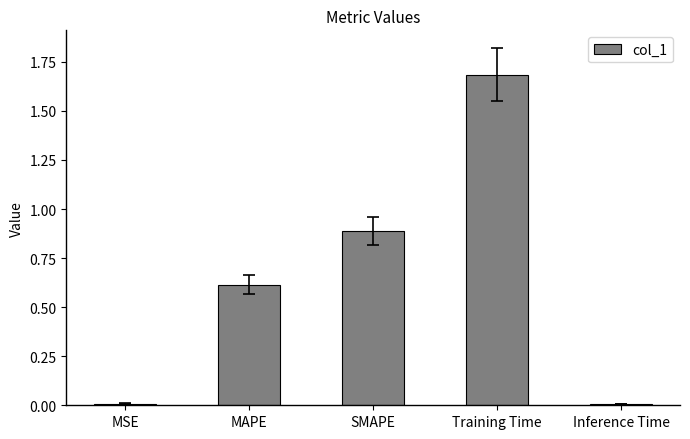

What is the difference between the second highest and second lowest values?

0.9